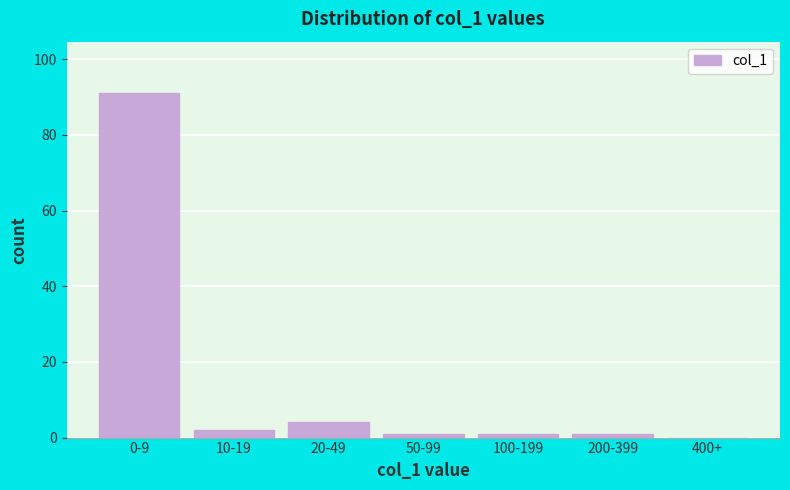

Reading left to right, transcribe all the data shown in this chart.

0-9=91	10-19=2	20-49=4	50-99=1	100-199=1	200-399=1	400+=0